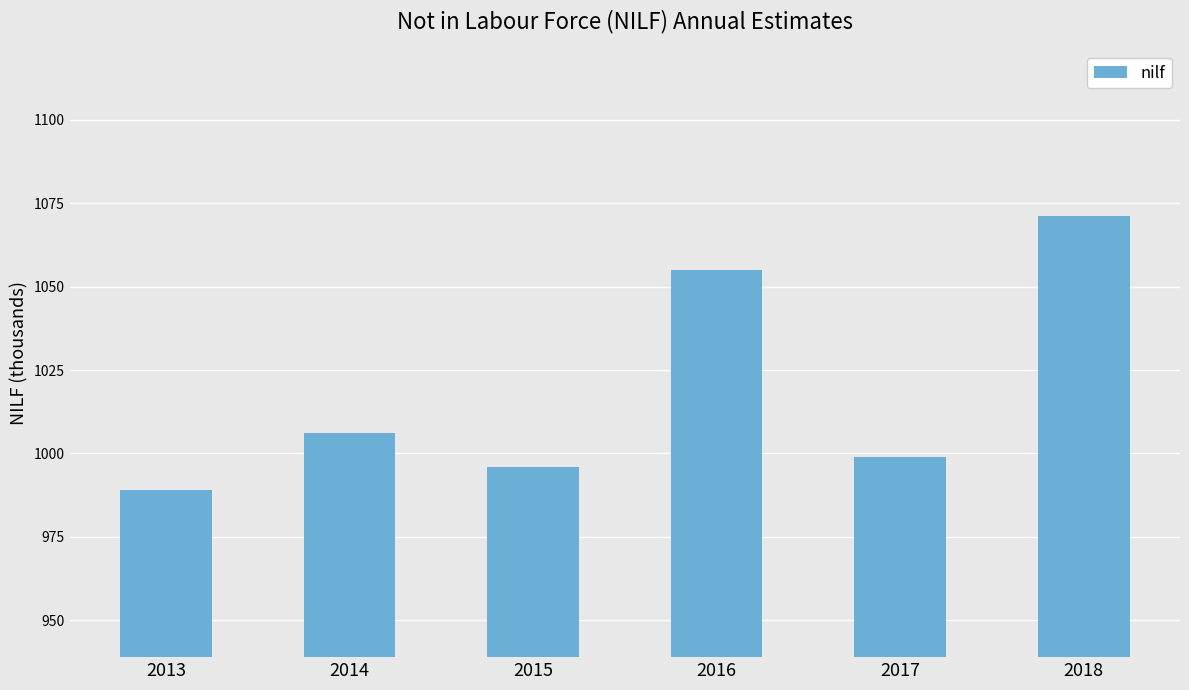

Read the value at 2015, to the nearest 10.

1000